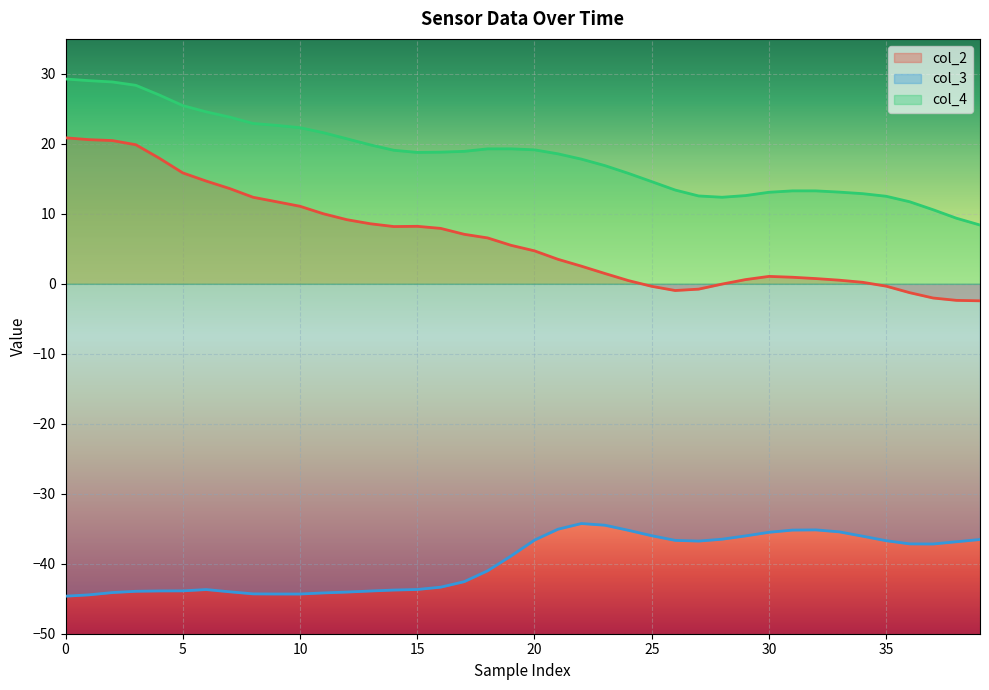

Rank the series by their maximum value, from highest to lowest.

col_4, col_2, col_3